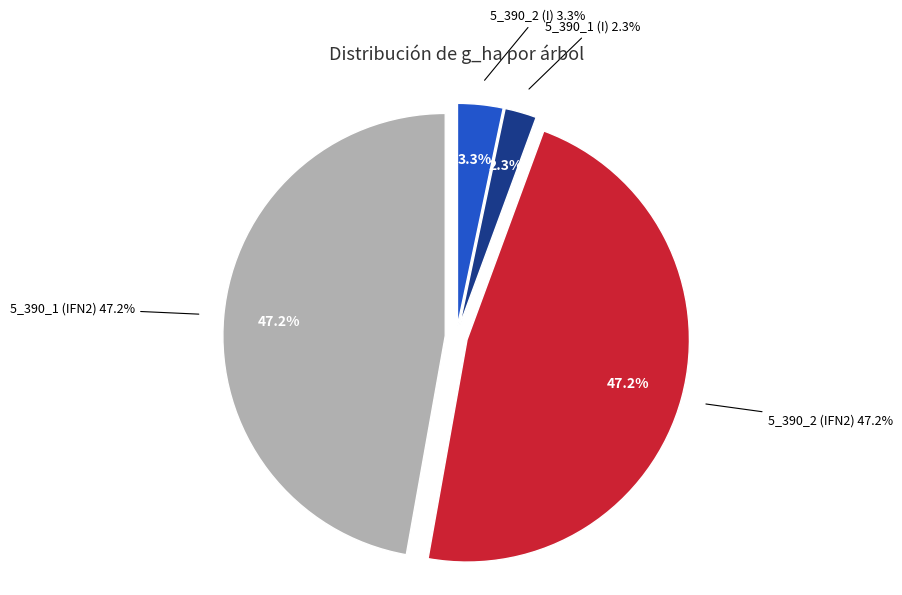

What percentage is the 5_390_1 (I) slice, to the nearest percent?

2%